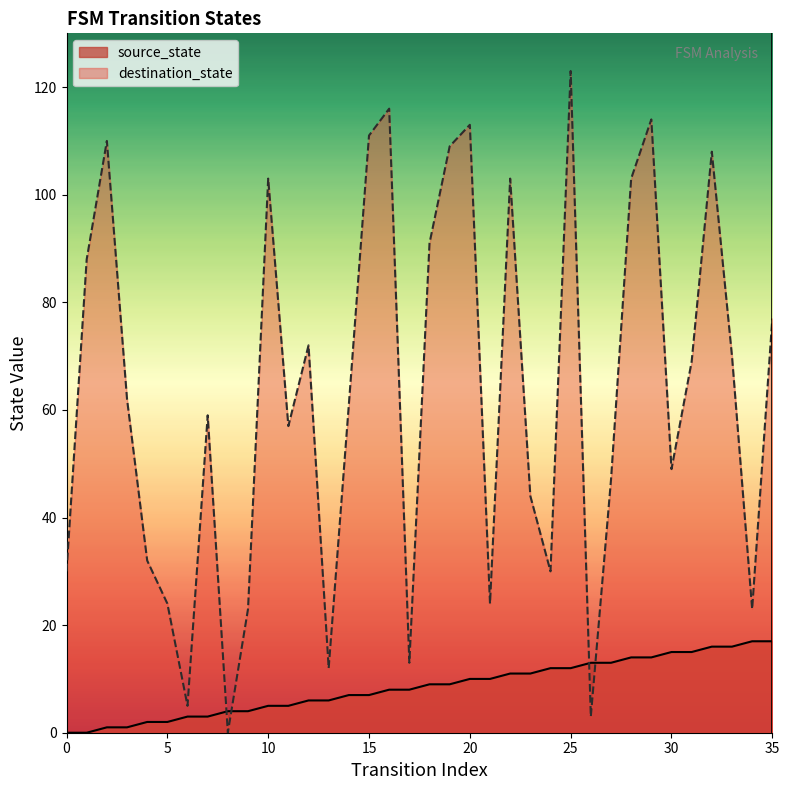

Rank the categories by source_state value from highest to lowest.

34, 35, 32, 33, 30, 31, 28, 29, 26, 27, 24, 25, 22, 23, 20, 21, 18, 19, 16, 17, 14, 15, 12, 13, 10, 11, 8, 9, 6, 7, 4, 5, 2, 3, 0, 1